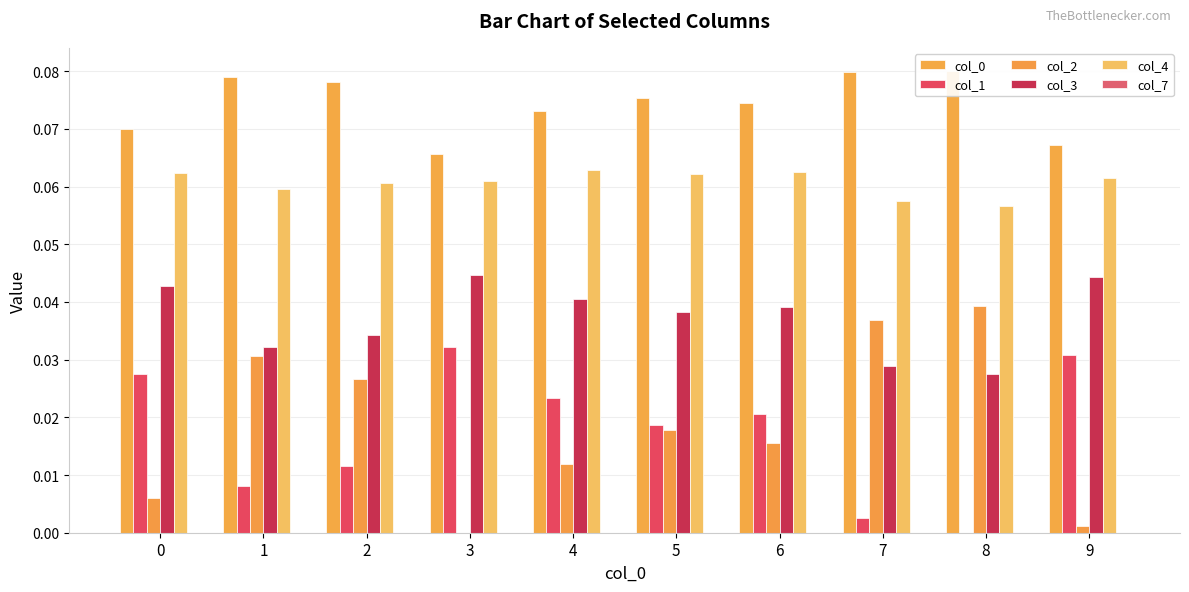

What is the difference between the highest and lowest values at 5?

0.1